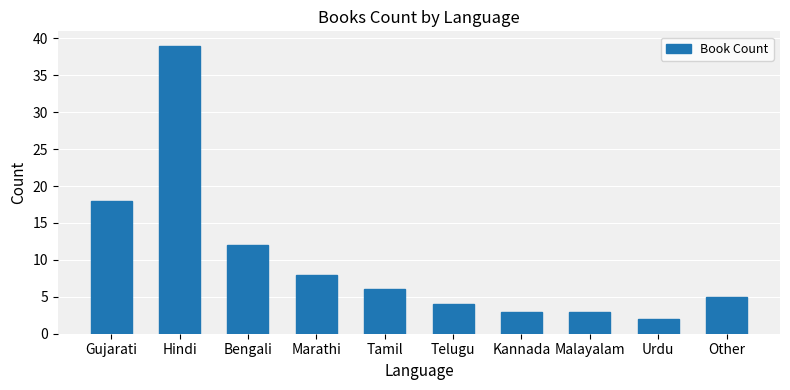

What is the ratio of the value at Bengali to the value at Hindi?

0.3